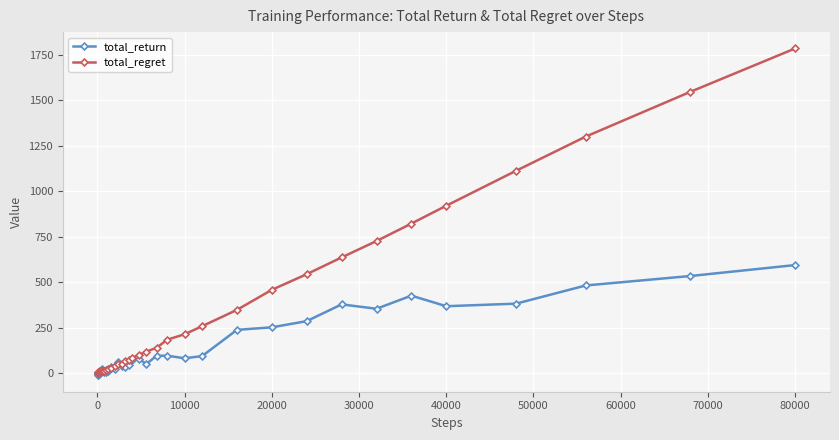

What is the highest value of the total_return series?

594